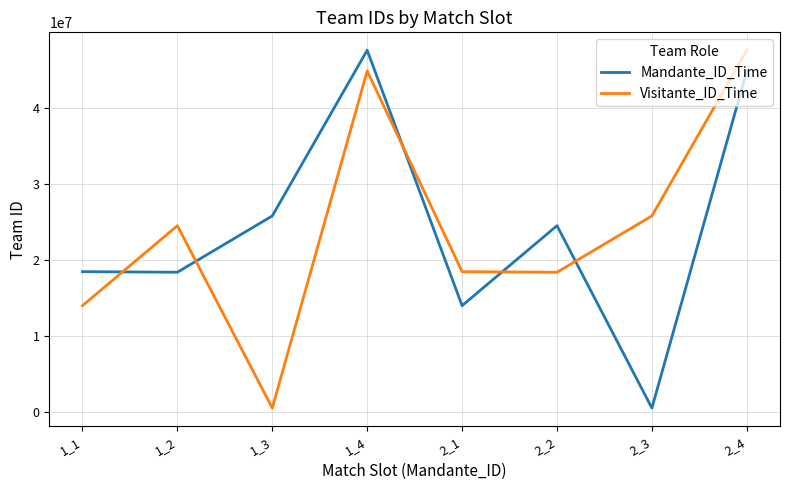

Rank the series at 2_4 from highest to lowest value.

Visitante_ID_Time, Mandante_ID_Time